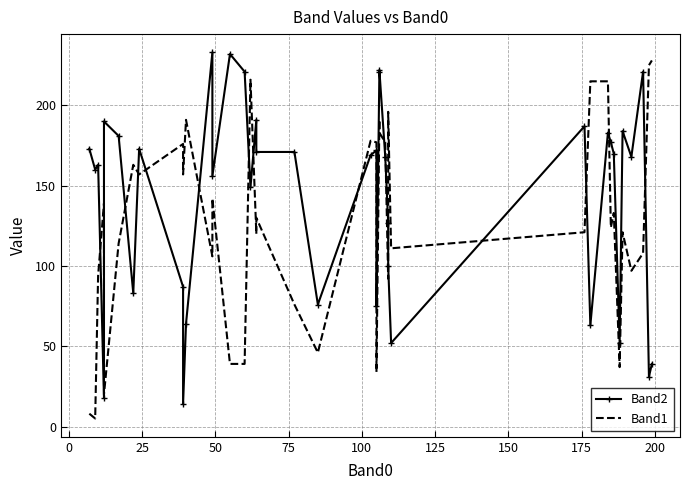

The Band2 series shows 93 at 15. True or false?

False